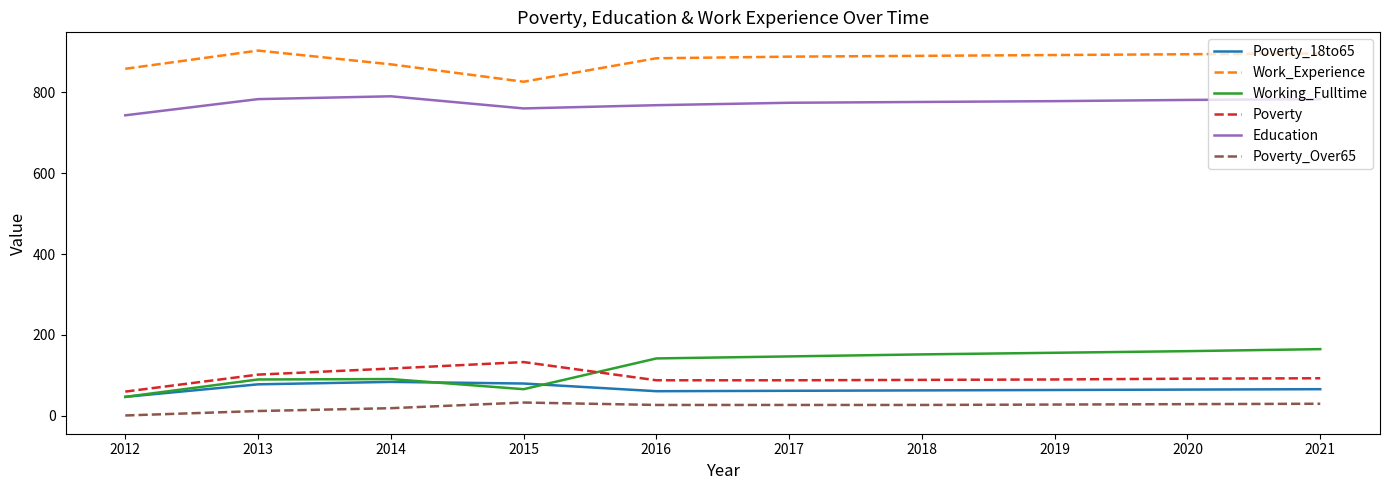

How many lines are shown in the chart?

6